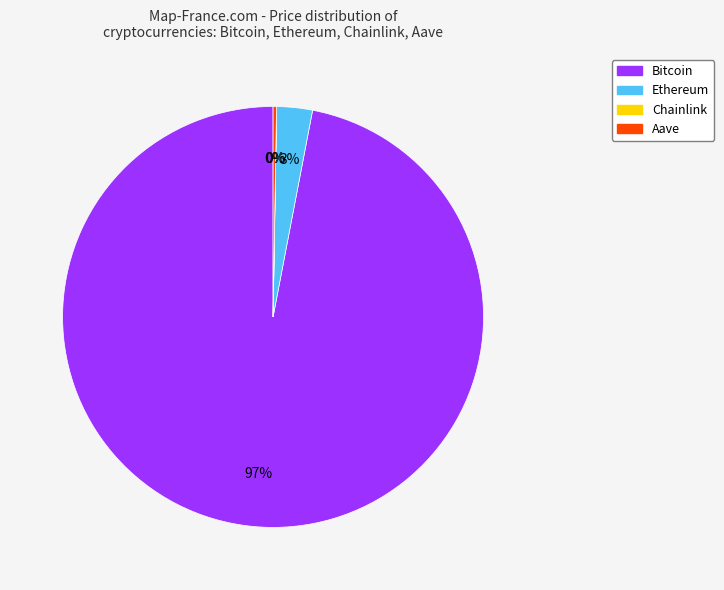

Which category accounts for the majority?

Bitcoin